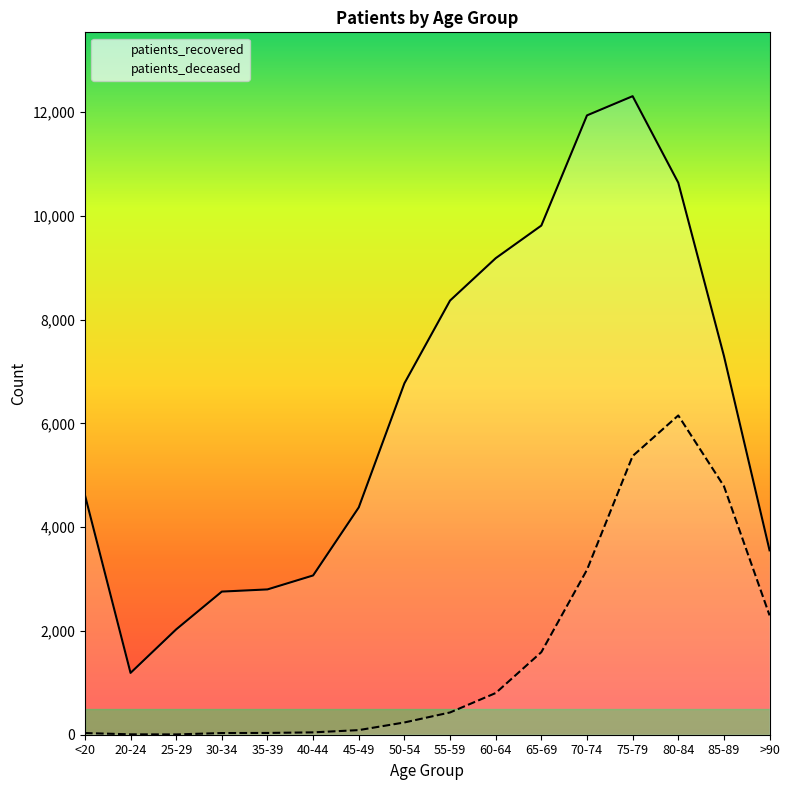

What is the label of the 9th point from the right?

50-54